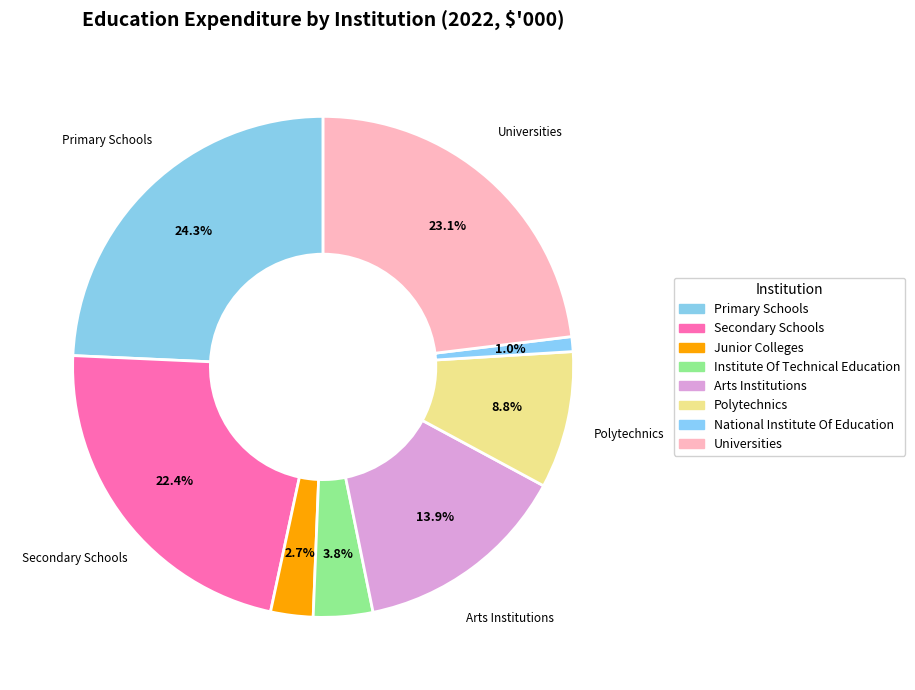

What is the largest slice in the pie chart?

Primary Schools